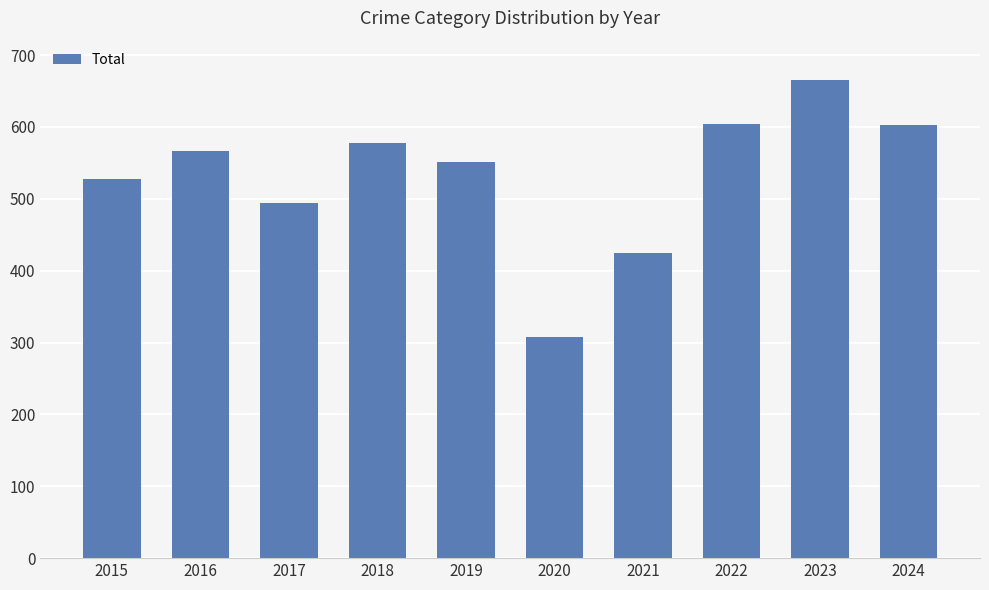

What is the maximum value shown in the chart?

665